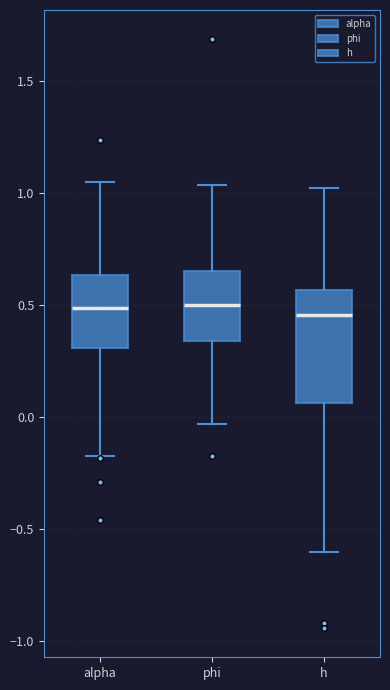

Reading left to right, read every box against the y-axis: the position of its median line, the range the box covers, and the ends of its whiskers. The values are not printed on the chart, so give them approximately, as read against the axis.

alpha: median 0.50, box 0.30 to 0.65, whiskers -0.15 to 1.05
phi: median 0.50, box 0.35 to 0.65, whiskers -0.05 to 1.05
h: median 0.45, box 0.05 to 0.55, whiskers -0.60 to 1.00